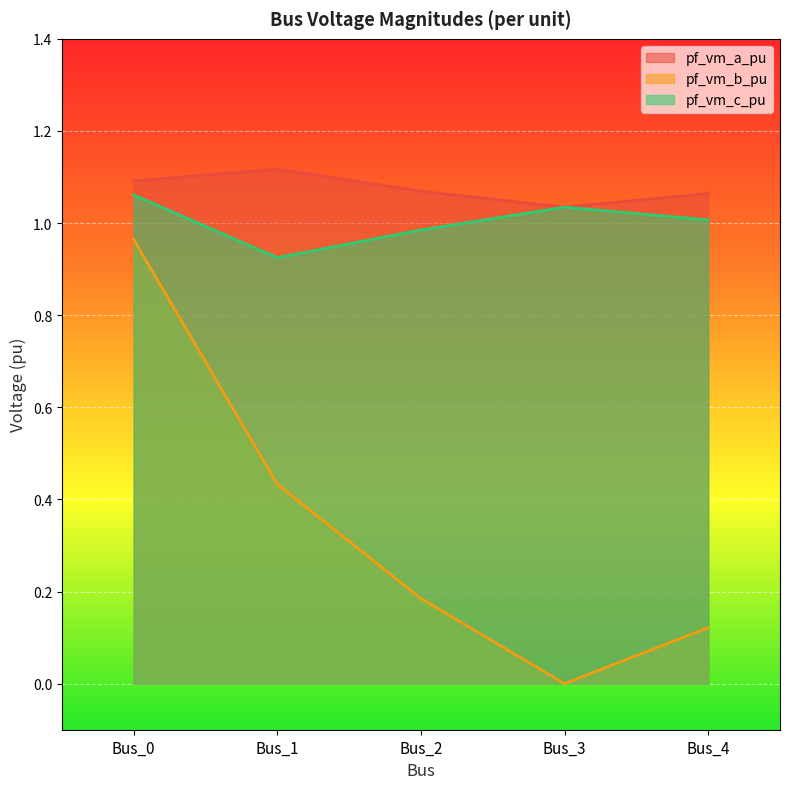

Which has a higher value, Bus_3 or Bus_4?

Bus_4